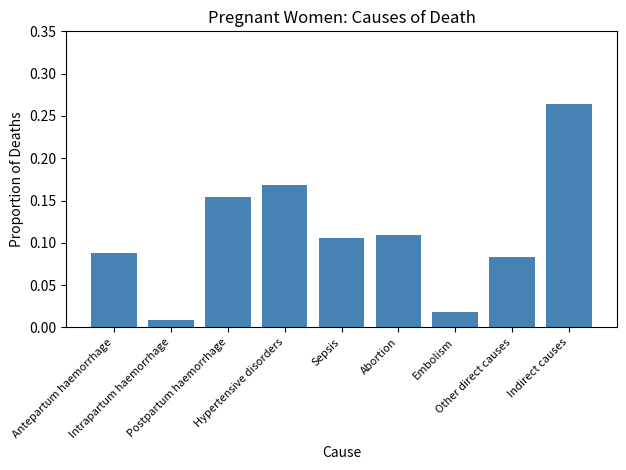

Which has a higher value, Hypertensive disorders or Intrapartum haemorrhage?

Hypertensive disorders